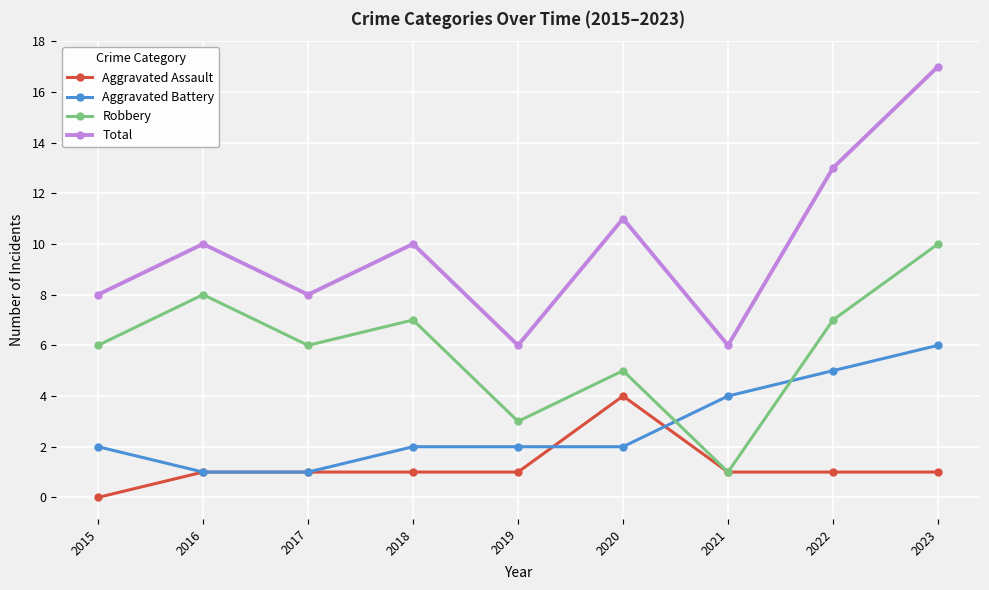

Is it true that Aggravated Assault equals 1 at 2022?

True